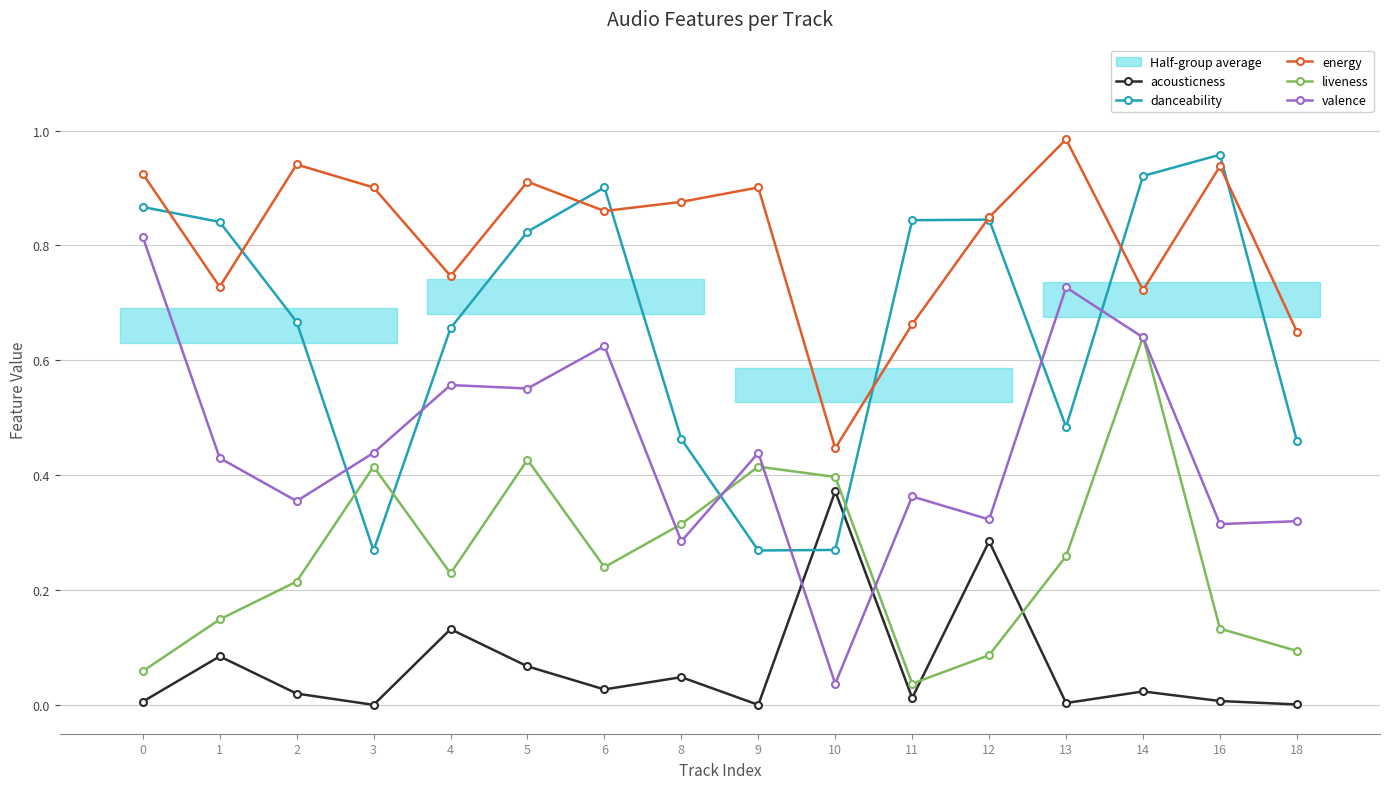

At which label does liveness reach its minimum?

11